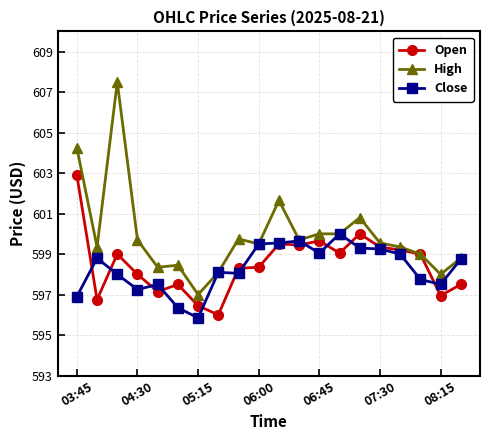

What is the value of the Open point at the 10th from the left?

598.3